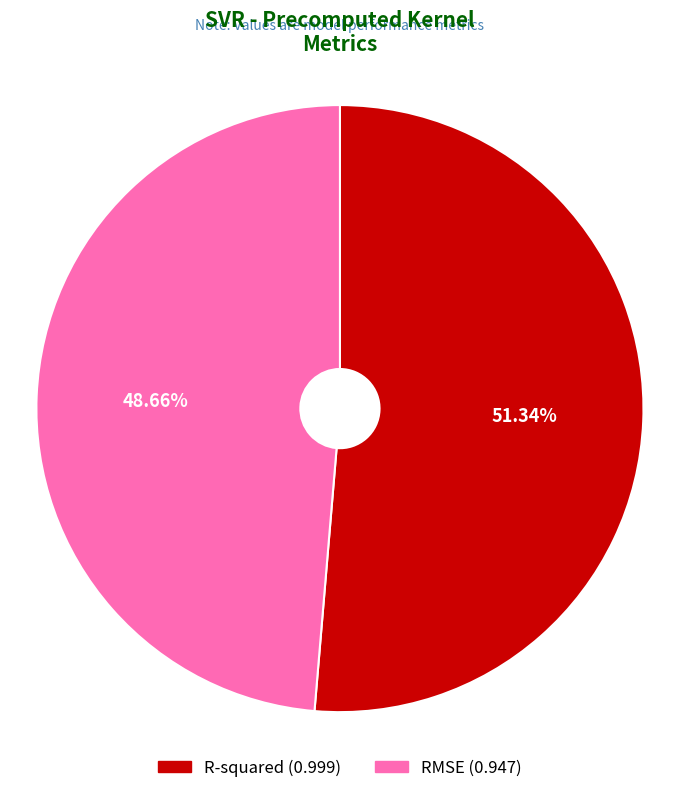

Combined, do RMSE and R-squared account for over 50%?

Yes